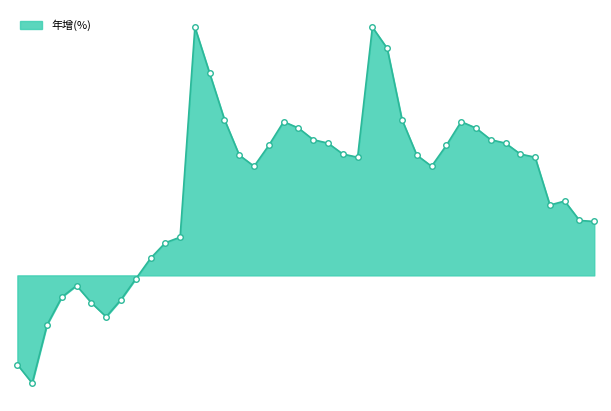

Which category has the lowest value across all series?

2019-02